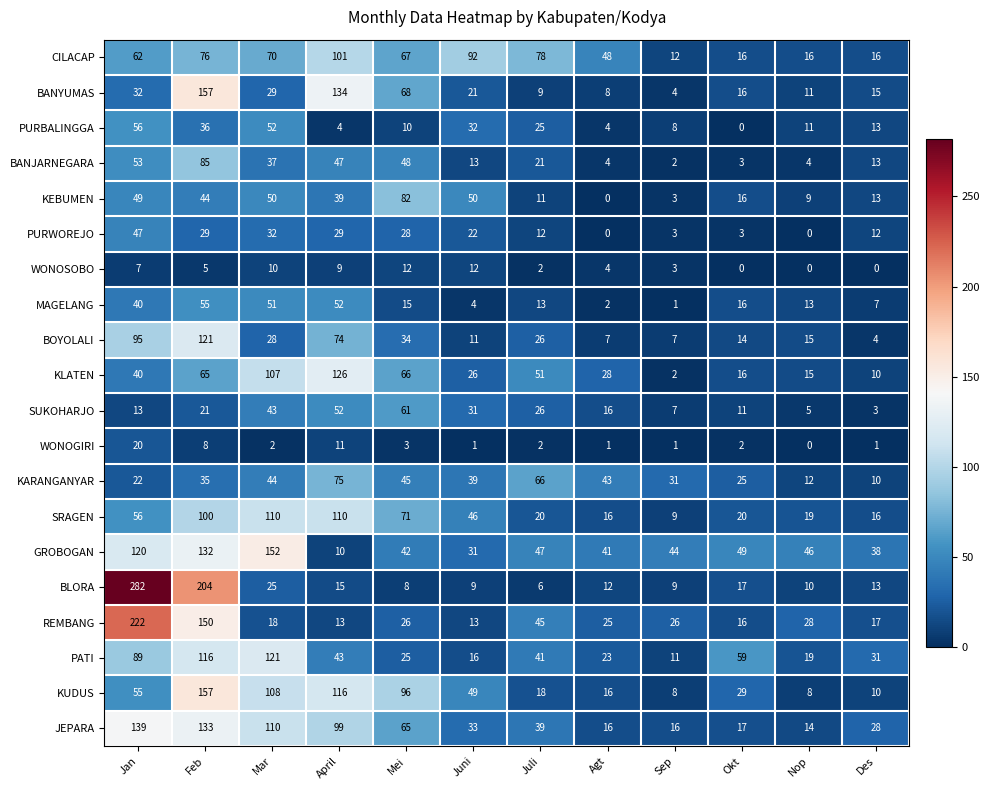

The BANJARNEGARA series shows 21 at Juli. True or false?

True